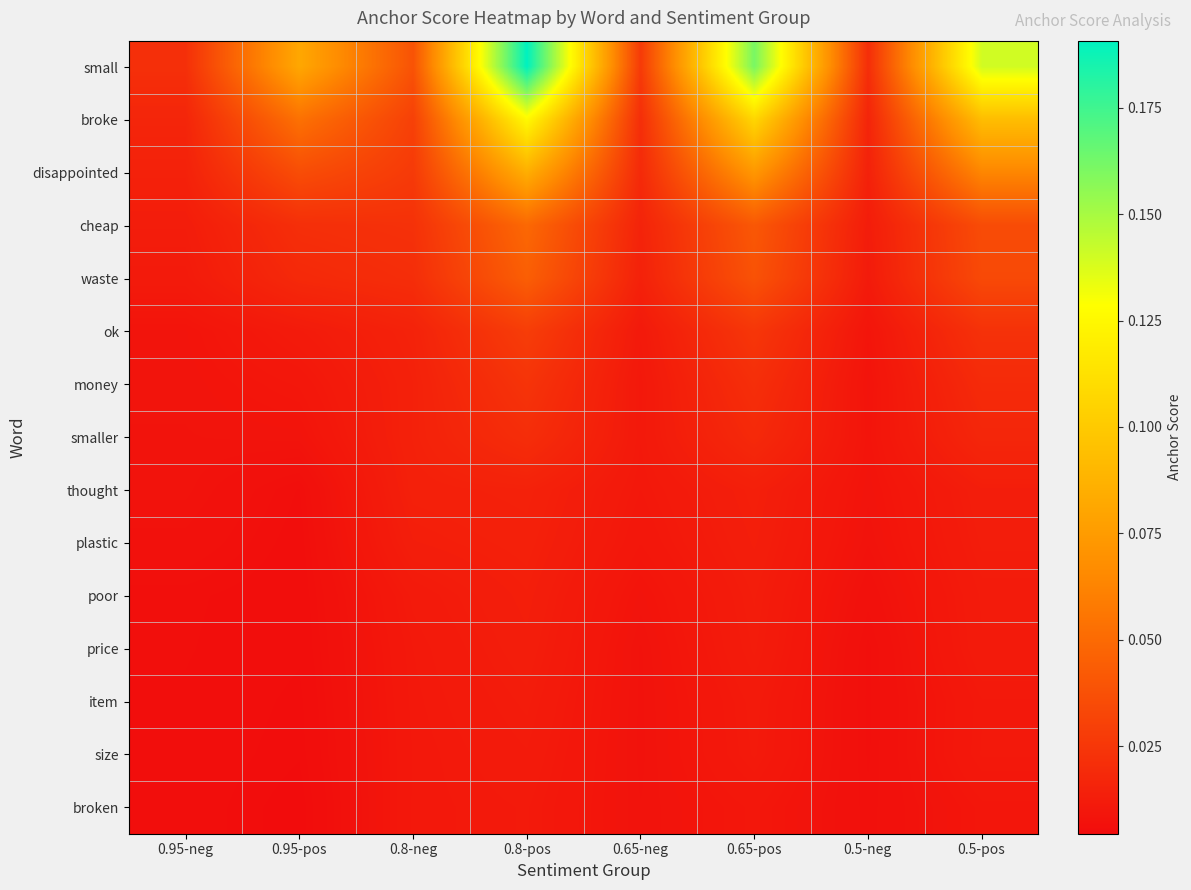

At which category is the sum across all series the highest?

0.8-pos